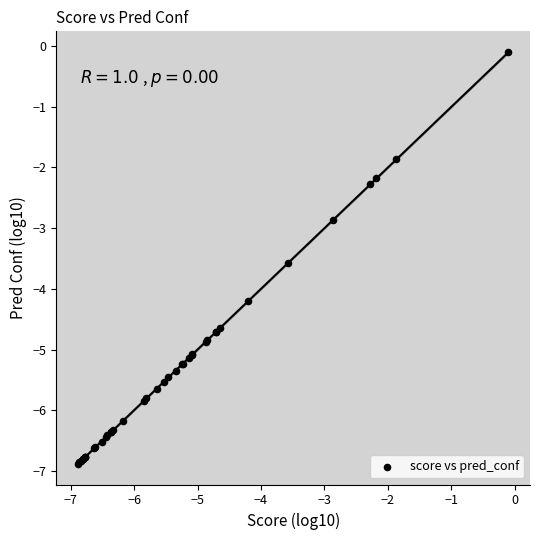

What Y value in the scatter plot is closest to -3?

-2.9